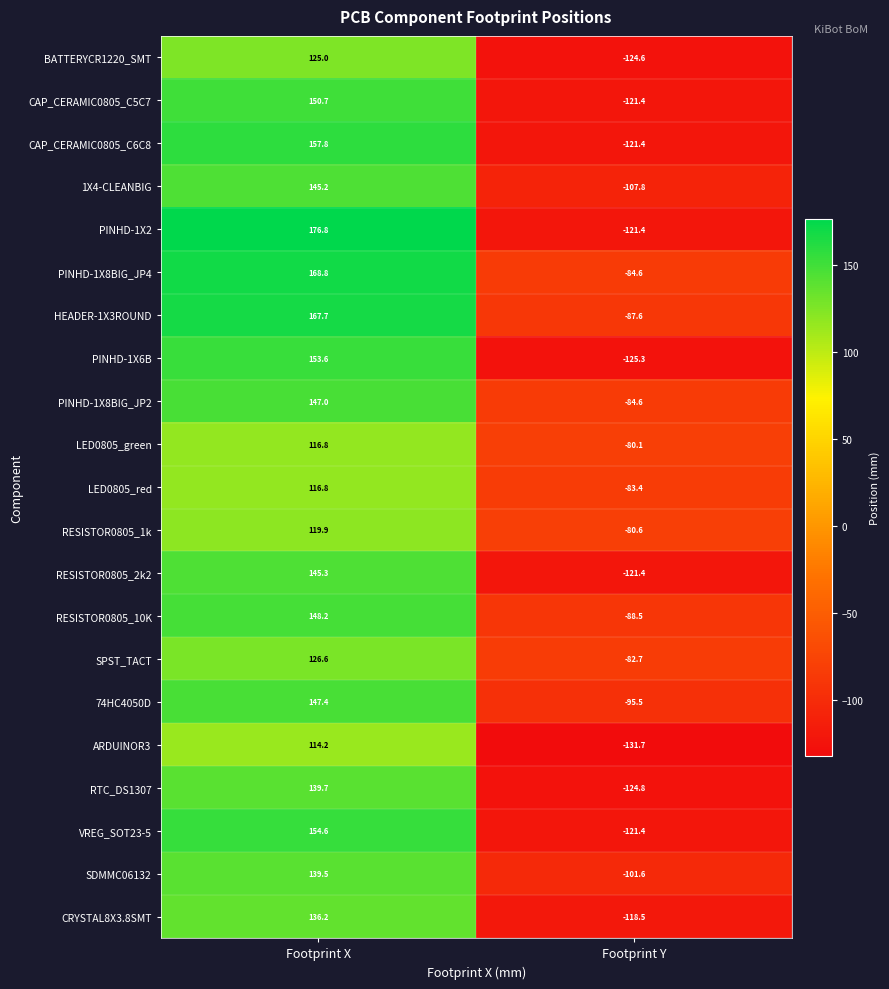

What is the difference between the highest and lowest values at Footprint Y?

51.6